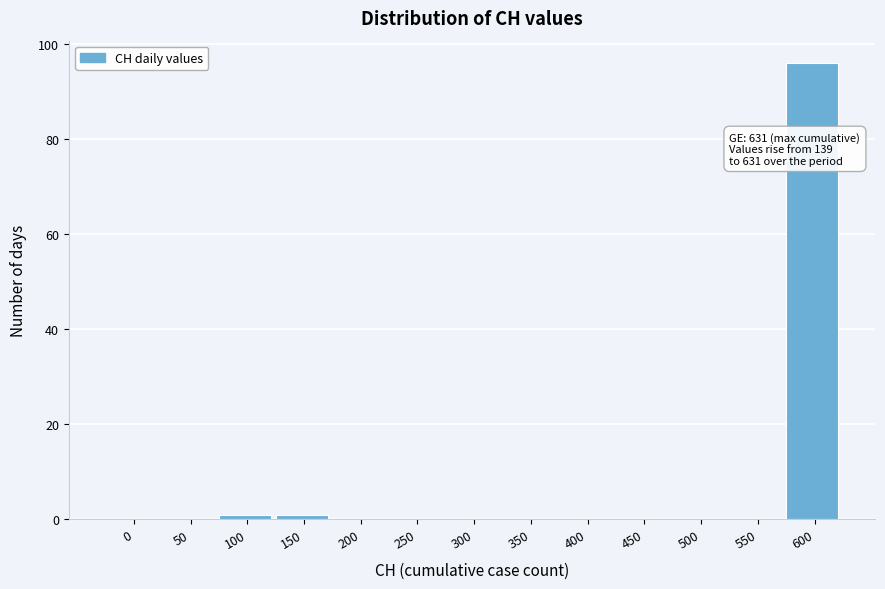

Reading left to right, what are all the values shown in this chart?

0=0	50=0	100=1	150=1	200=0	250=0	300=0	350=0	400=0	450=0	500=0	550=0	600=96